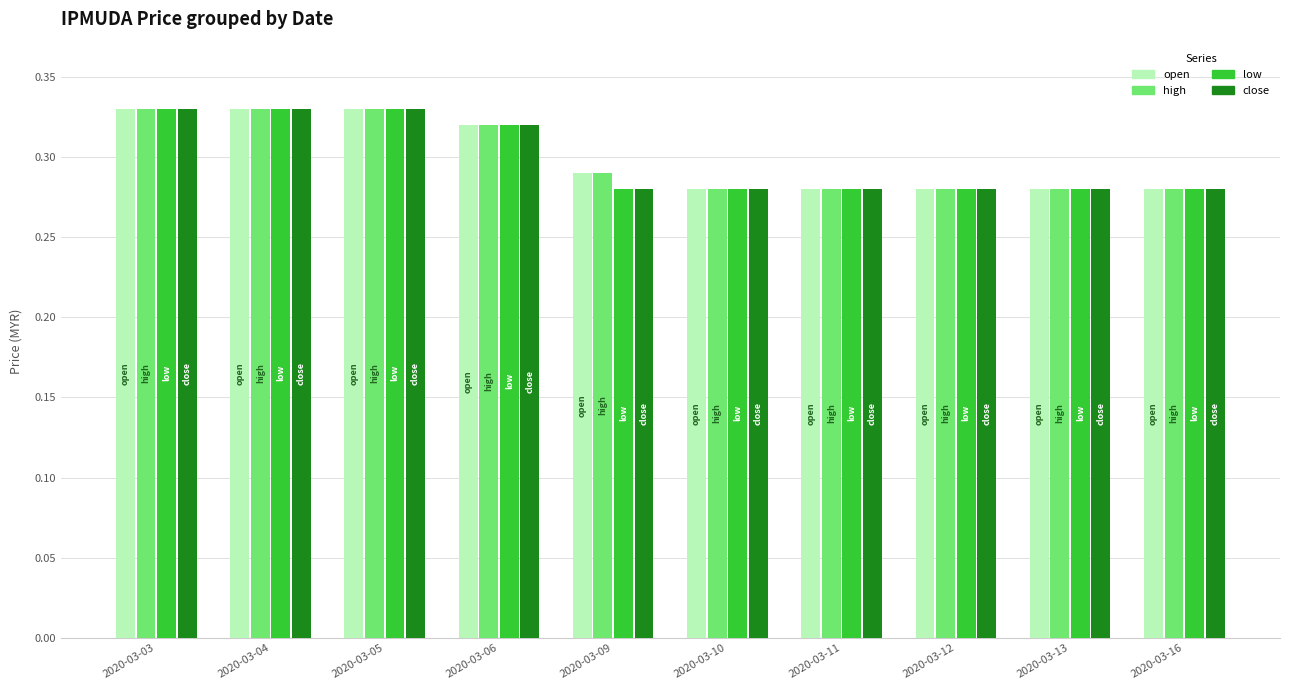

The open series shows 0.2 at 2020-03-11. True or false?

False